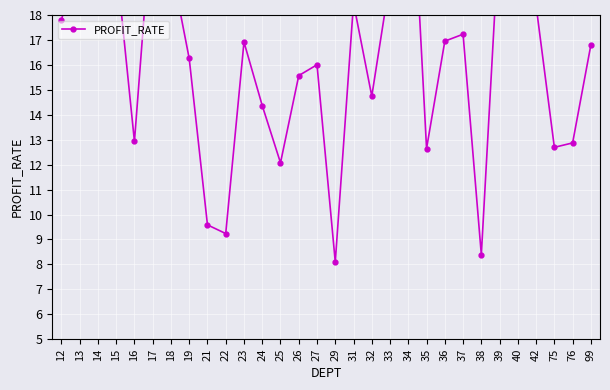

What is the change in value from 14 to 33?

+1.2